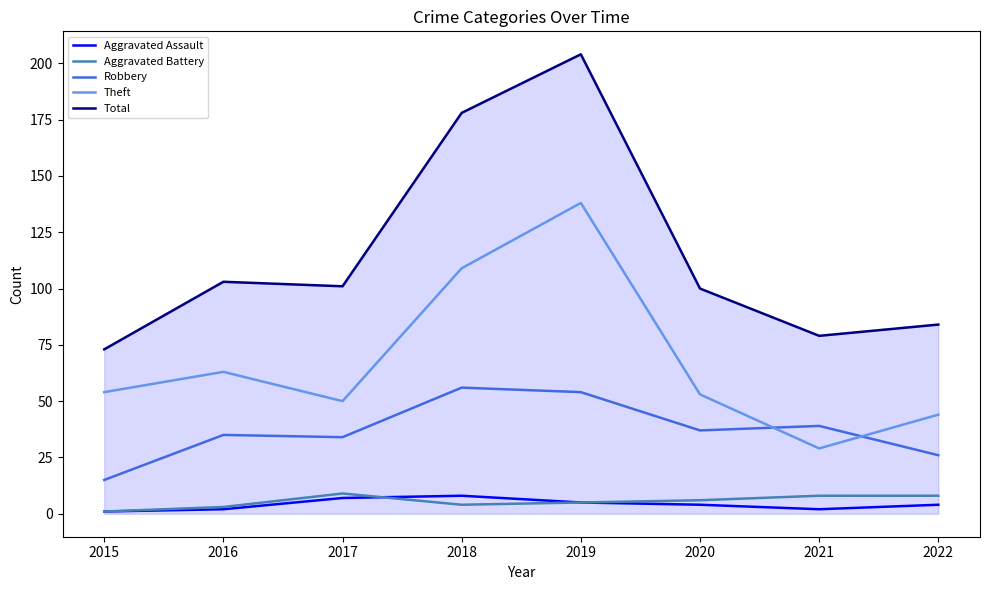

What is the total value across all series at 2019?

406